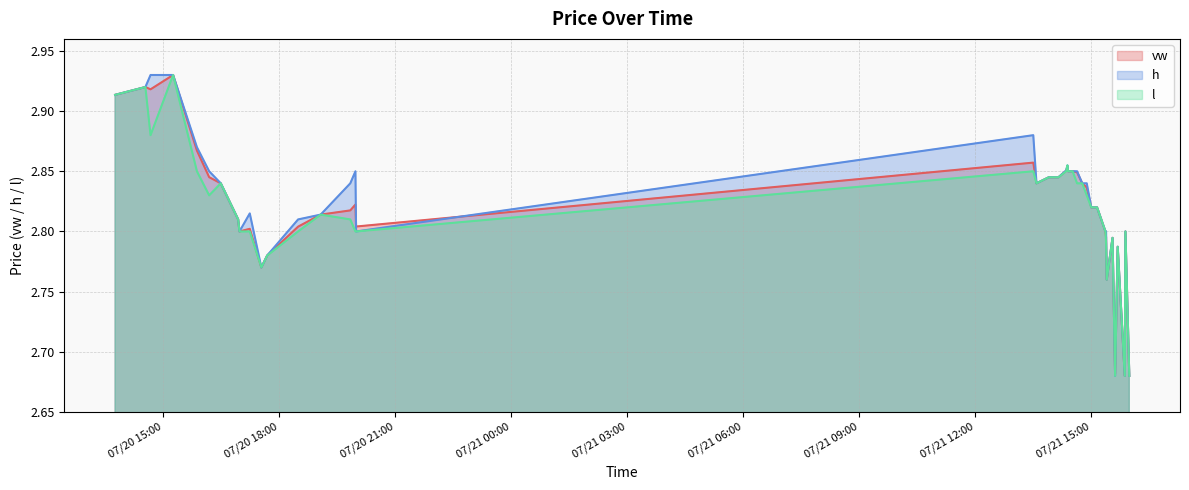

Reading right to left, list all the values displayed in this chart.

vw: 2.7	2.8	2.7	2.8	2.7	2.8	2.8	2.8	2.8	2.8	2.8	2.8	2.8	2.8	2.8	2.9	2.9	2.9	2.9	2.8	2.8	2.8	2.9	2.8	2.8	2.8	2.8	2.8	2.8	2.8	2.8	2.8	2.8	2.8	2.8	2.9	2.9	2.9	2.9	2.9
h: 2.7	2.8	2.7	2.8	2.7	2.8	2.8	2.8	2.8	2.8	2.8	2.8	2.8	2.8	2.9	2.9	2.9	2.9	2.9	2.8	2.8	2.8	2.9	2.8	2.9	2.8	2.8	2.8	2.8	2.8	2.8	2.8	2.8	2.8	2.9	2.9	2.9	2.9	2.9	2.9
l: 2.7	2.8	2.7	2.8	2.7	2.8	2.8	2.8	2.8	2.8	2.8	2.8	2.8	2.8	2.8	2.9	2.9	2.9	2.9	2.8	2.8	2.8	2.9	2.8	2.8	2.8	2.8	2.8	2.8	2.8	2.8	2.8	2.8	2.8	2.8	2.9	2.9	2.9	2.9	2.9